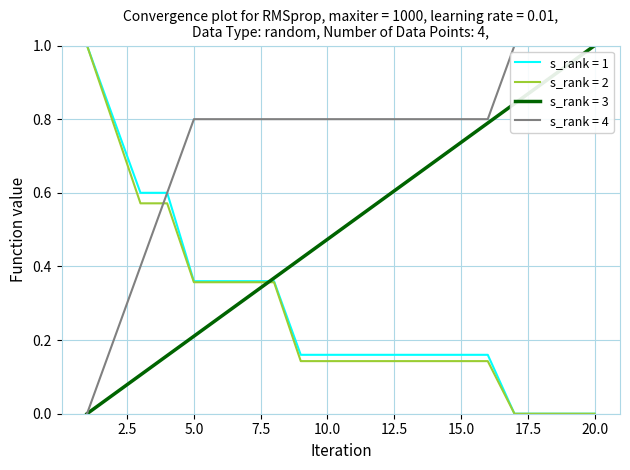

Which series ends up on top after the final intersection of s_rank = 2 and s_rank = 3?

s_rank = 3